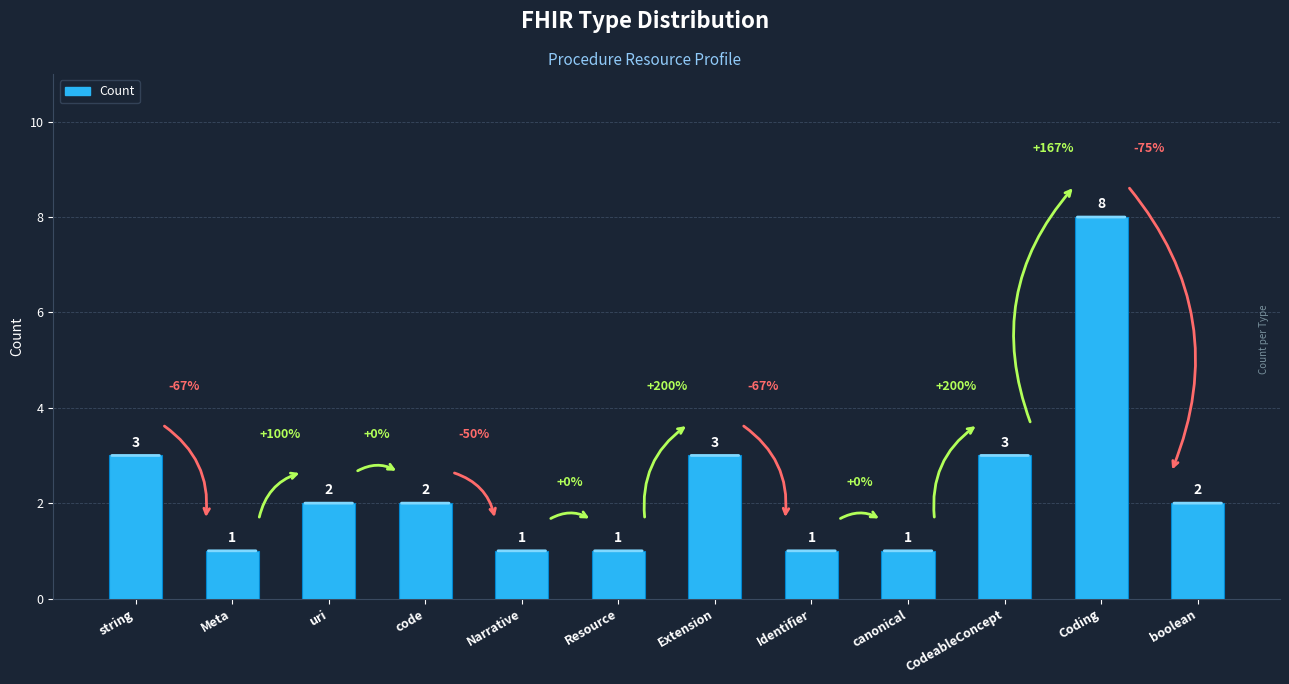

What is the sum of the values at uri and Resource?

3